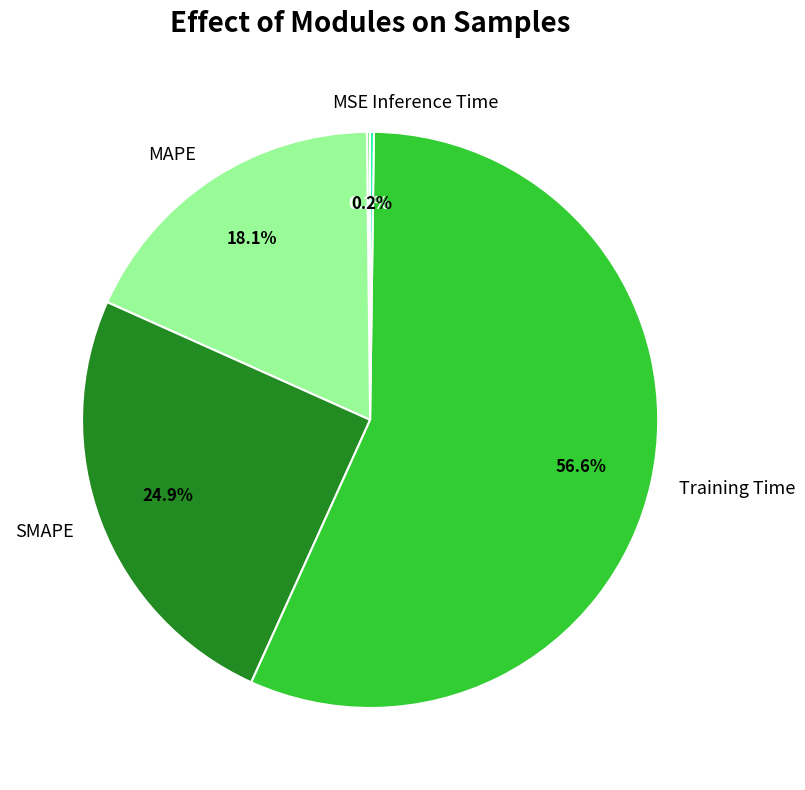

Do Training Time and MAPE together represent more than half of the pie?

Yes